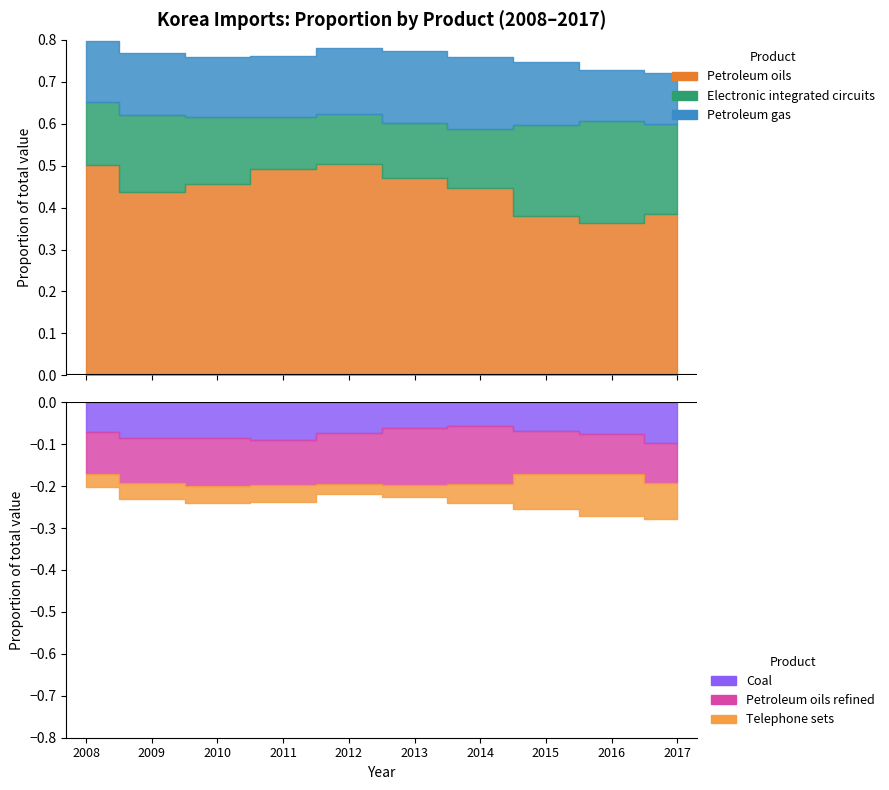

Reading left to right, transcribe all the data shown in this chart.

Petroleum oils (2709): 85855363	50757396	68662188	100805574	108298231	99354751	94971596	55132262	44238339	59595047
Electronic integrated circuits (8542): 25881212	21596445	23836273	25369844	25421552	27813236	29927288	31607097	29919084	33385503
Petroleum gas (2711): 24892560	17146655	21788699	30182722	33834123	36342019	36585858	21559871	14875088	18799738
Coal (2701): 12372393	9896693	12863109	18283655	15908048	12950480	11995440	9864426	9232180	15078353
Petroleum oils refined (2710): 17080908	12431284	17330373	22029887	25700639	28839963	29661928	15071879	11742383	14687866
Telephone sets (8517): 5218166	4518631	5897989	8492542	5373059	5846051	9569371	11835187	12111001	13310480